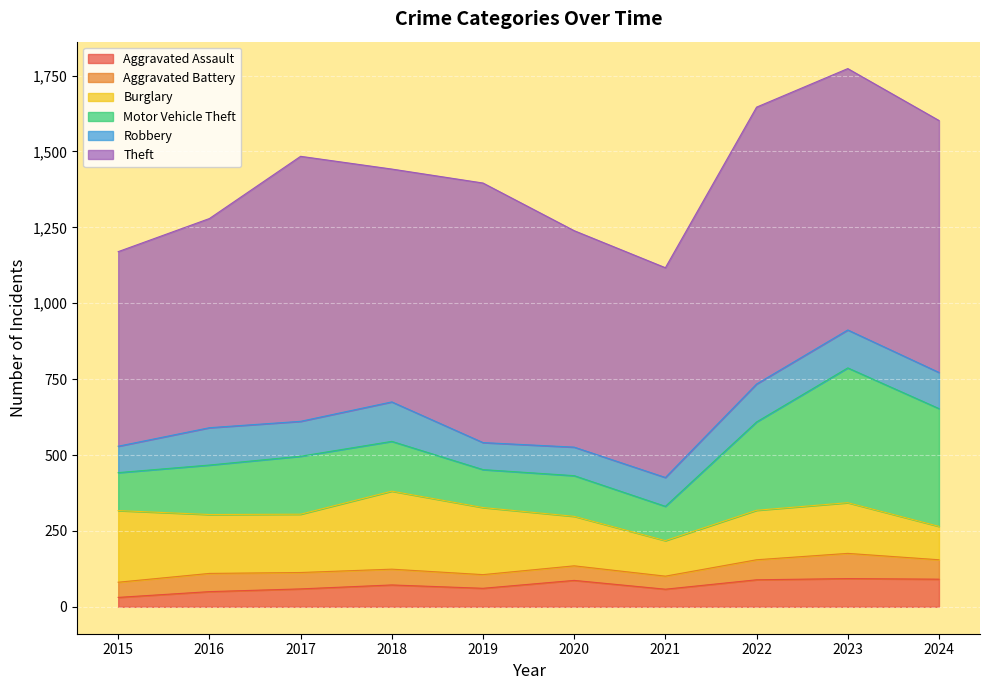

Which label corresponds to the largest value in the chart?

2022